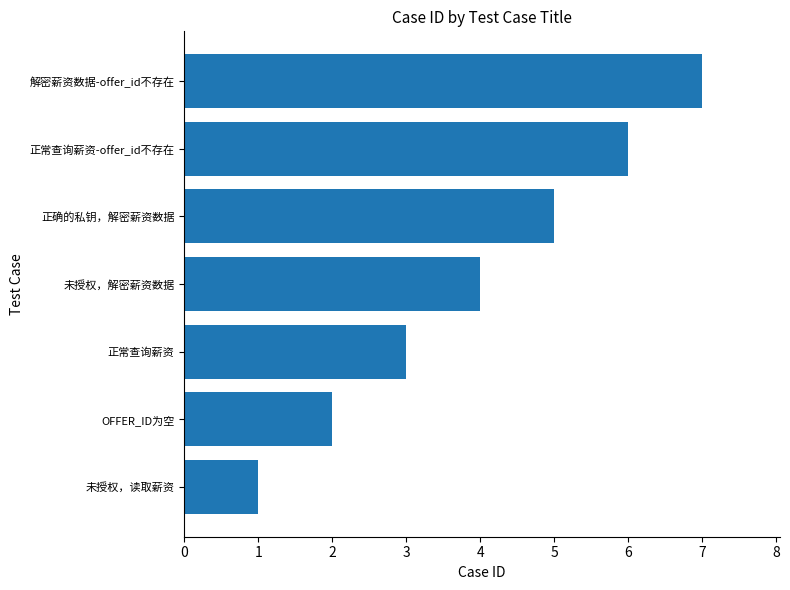

What is the ratio of the value at OFFER_ID为空 to the value at 正常查询薪资?

0.7